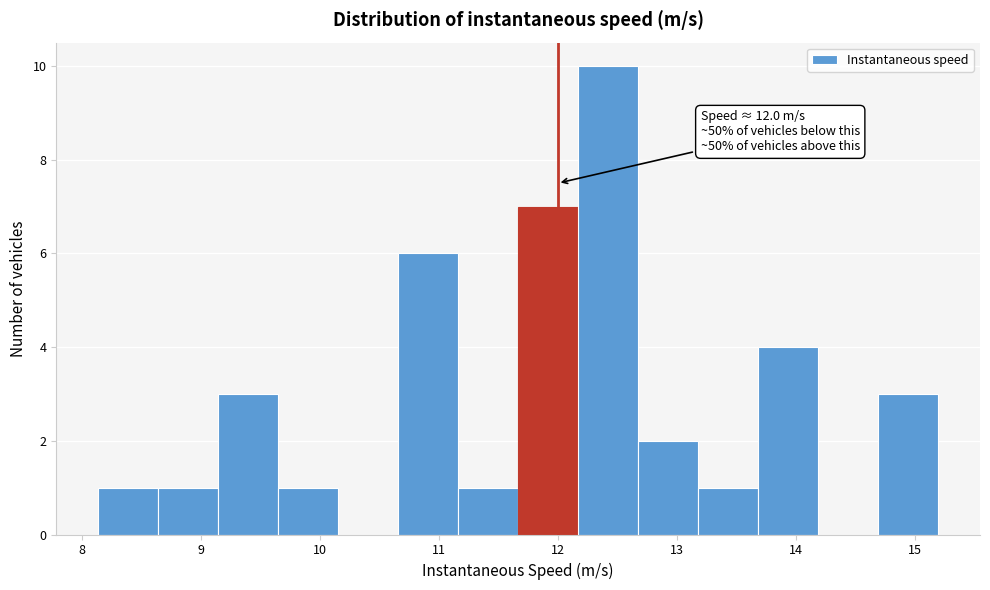

Which range on the x-axis has the tallest bar?

12.2 to 12.7